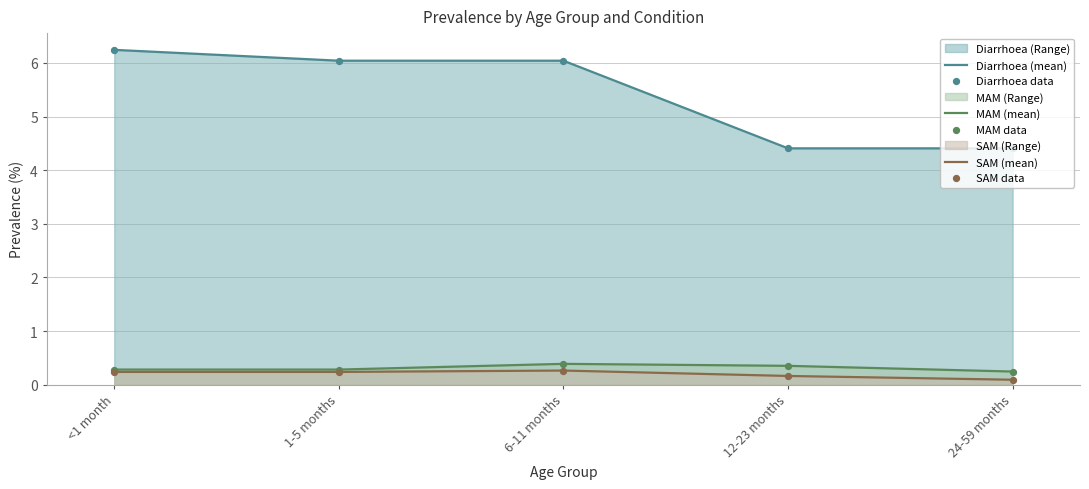

Is the value of MAM data at 1-5 months greater than the value of MAM (mean) at 24-59 months?

Yes